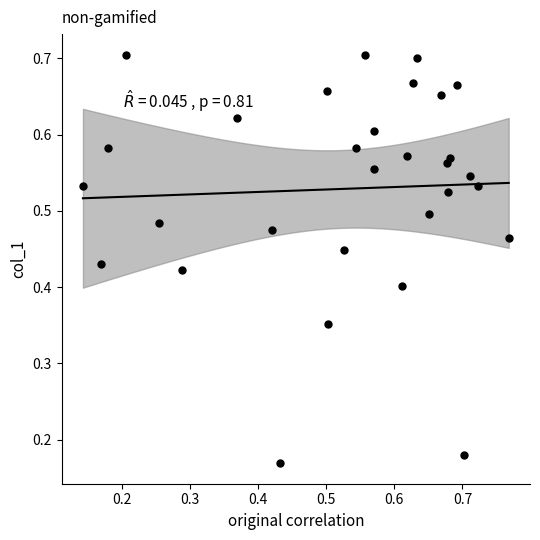

Count the number of points in this scatter plot.

30